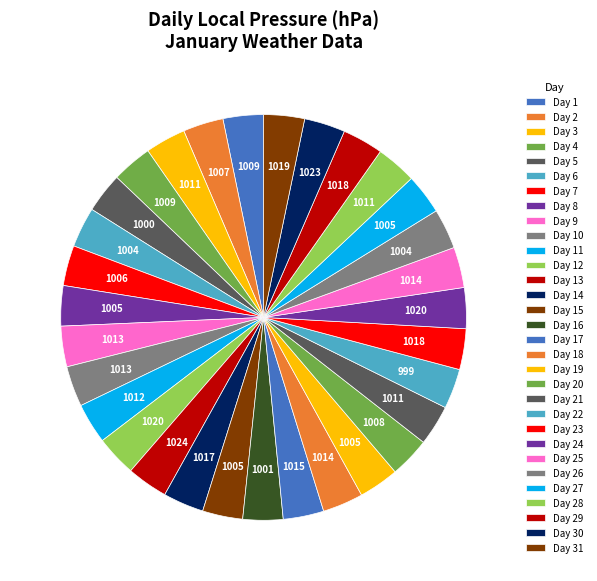

How many segments does this pie chart have?

31